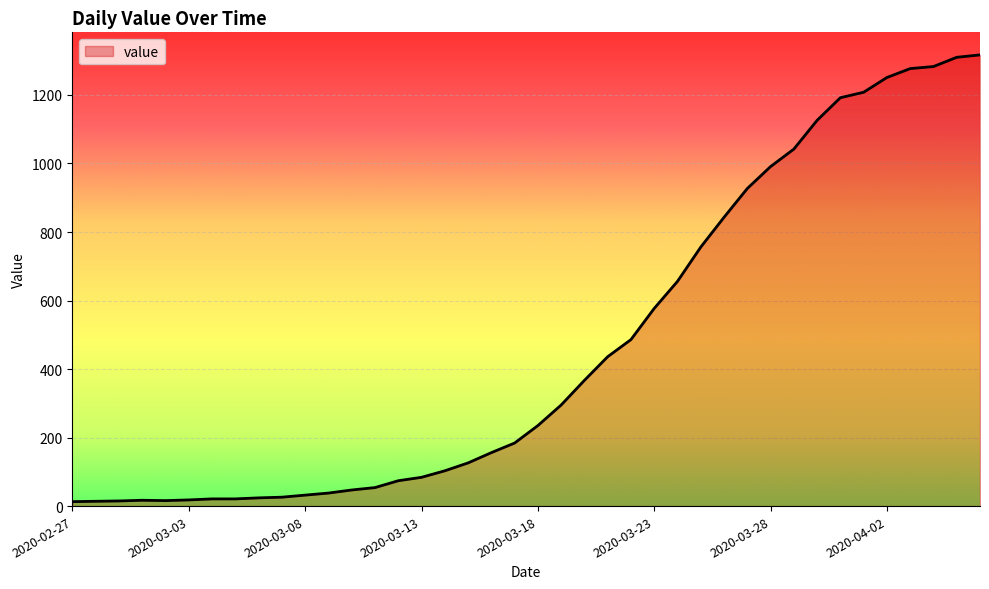

What is the difference between the maximum and minimum values?

1304